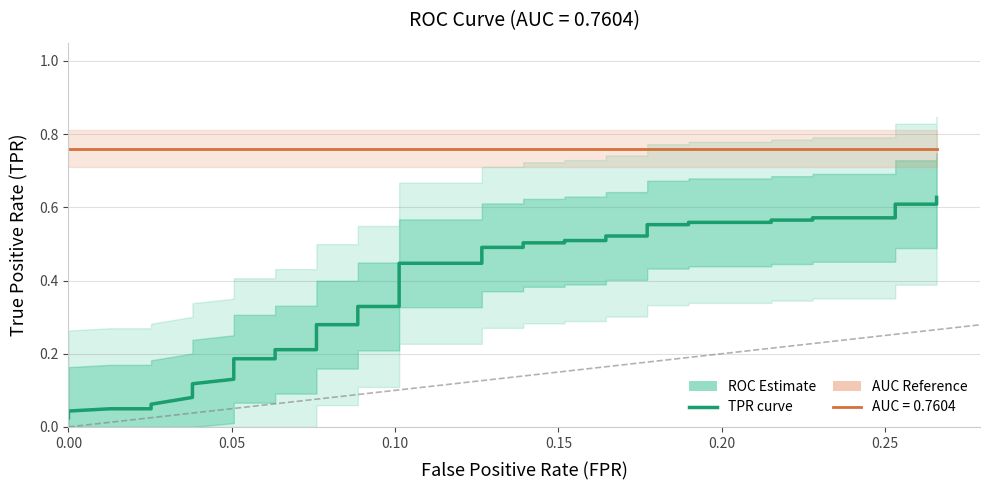

What is the difference between the maximum and second lowest values?

0.6